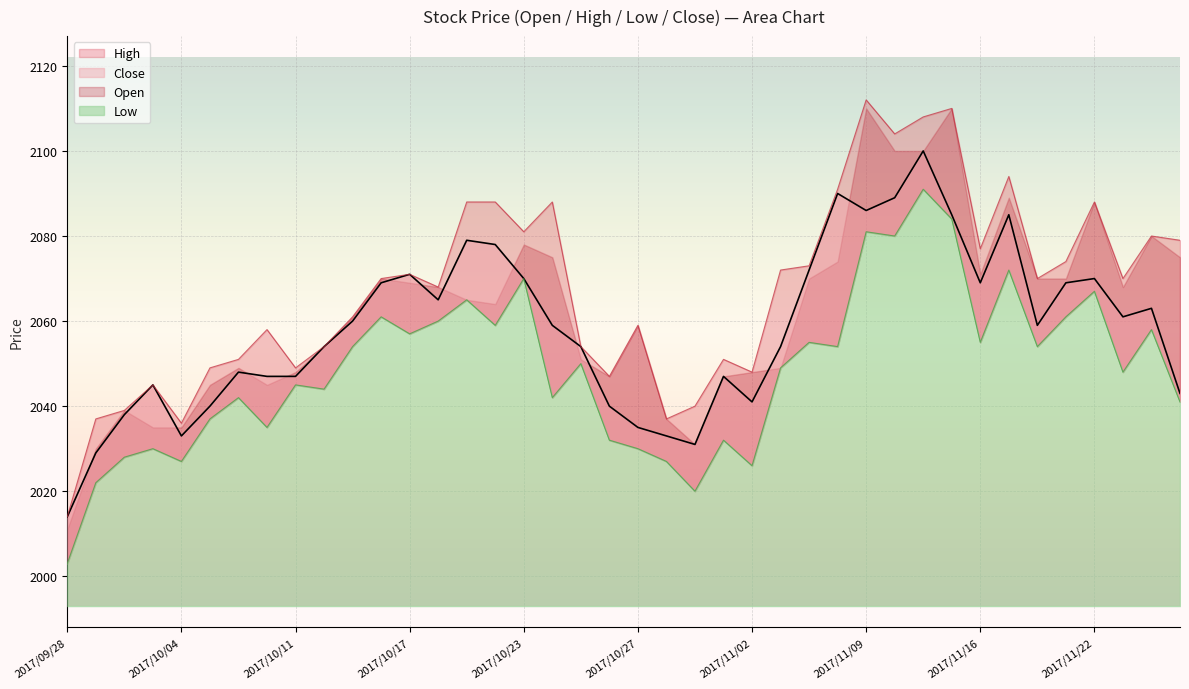

Which label corresponds to the largest value in the chart?

2017/11/13